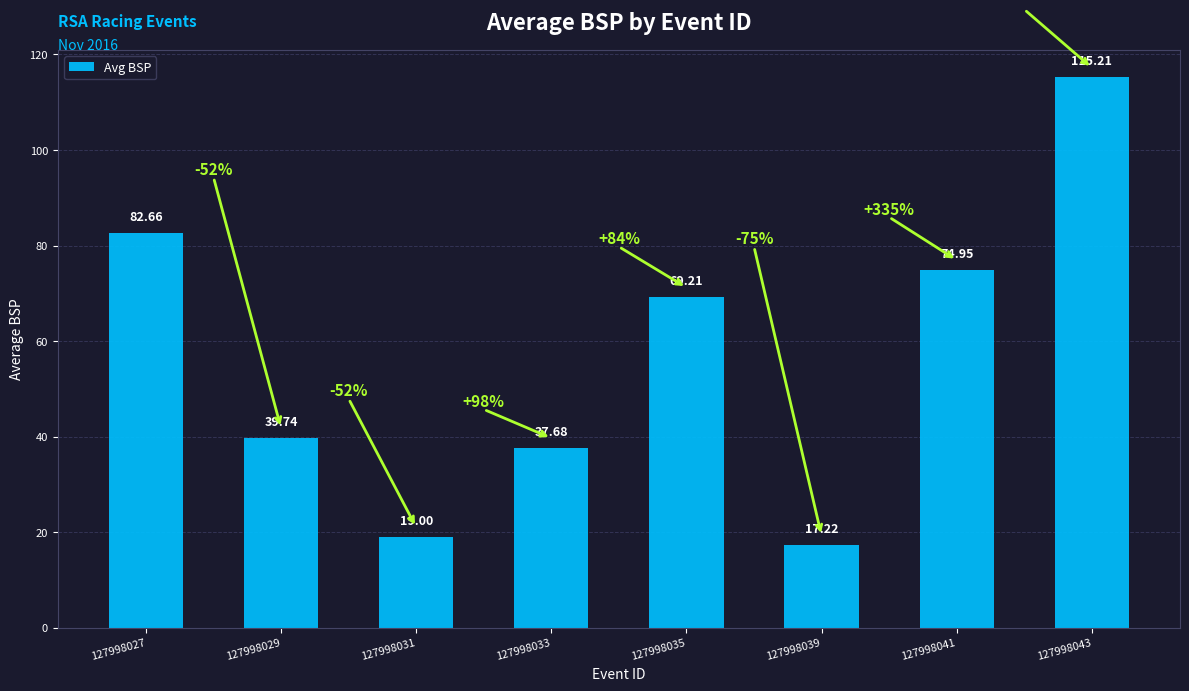

Approximately how many times larger is the value at 127998039 compared to 127998041?

0.2